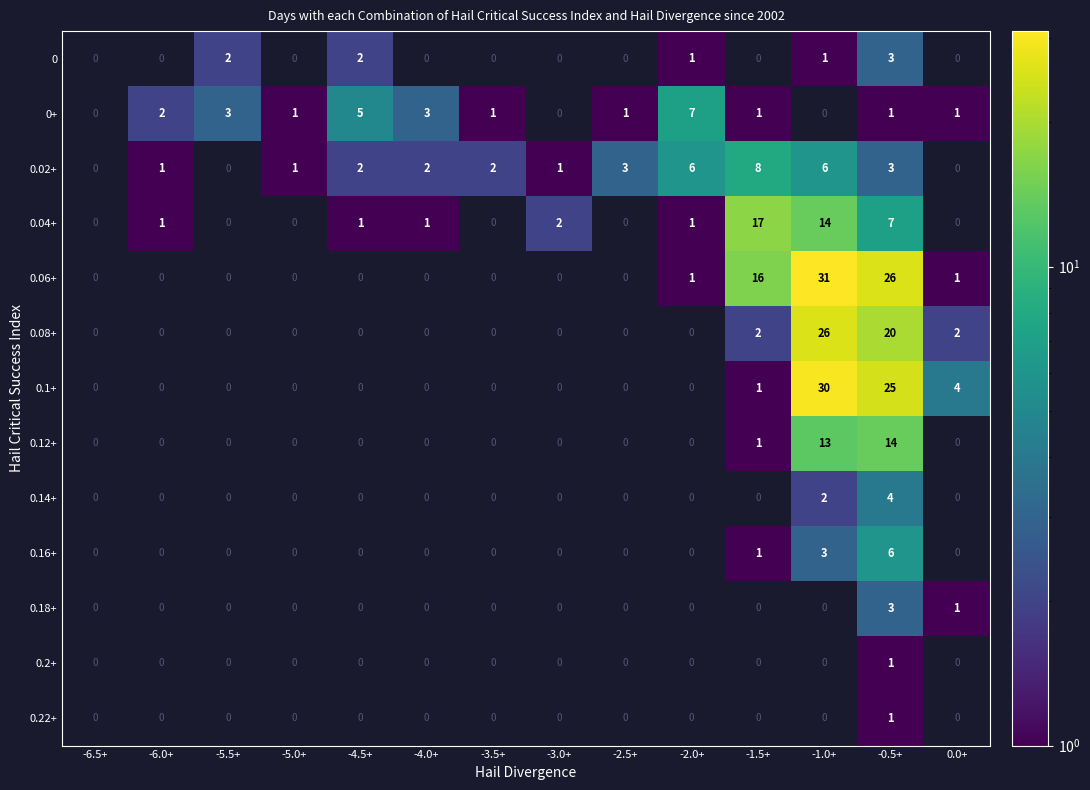

What is the minimum value shown in the chart?

1.0